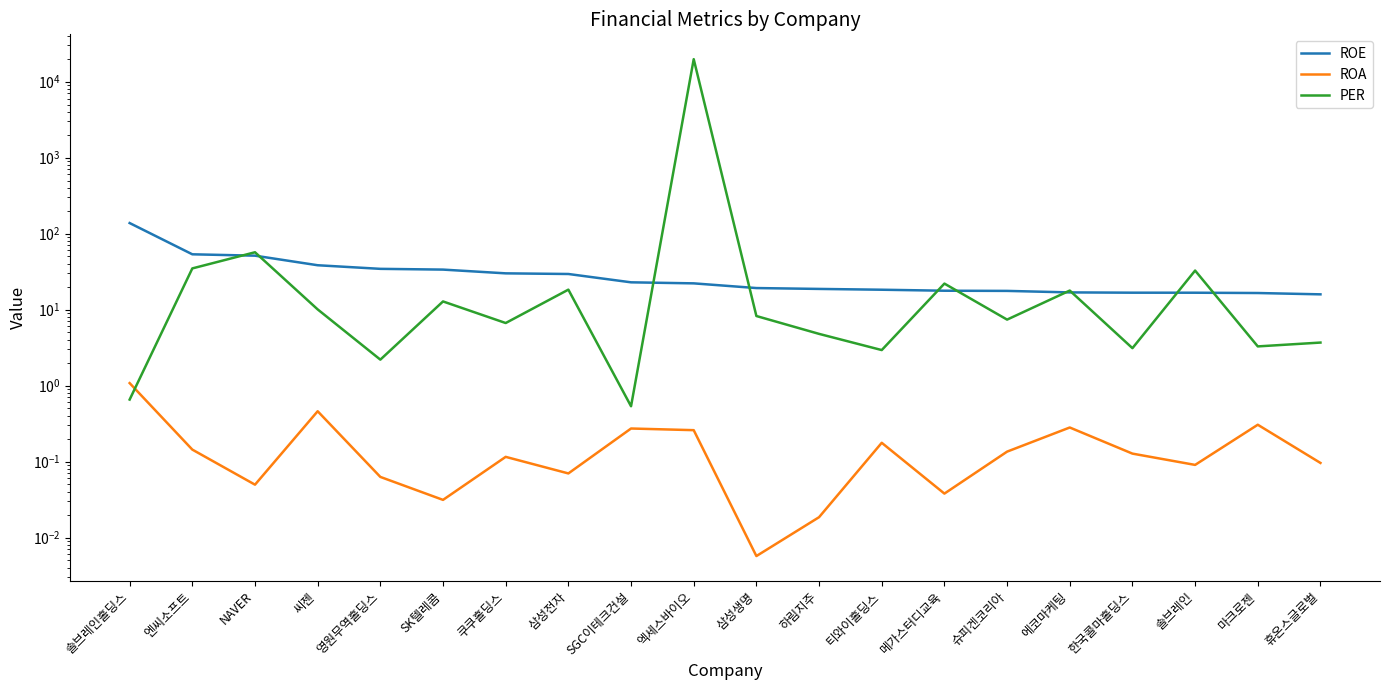

Between 쿠쿠홀딩스 and 엑세스바이오, which is larger?

쿠쿠홀딩스